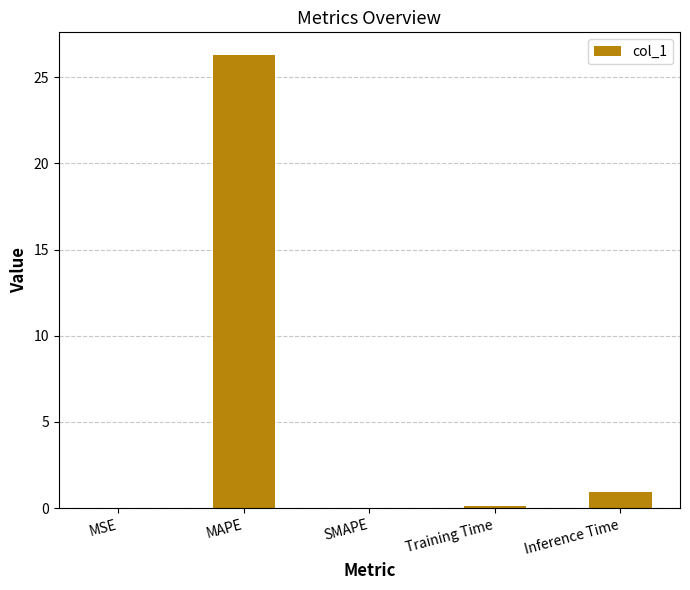

What is the greatest value displayed?

26.3